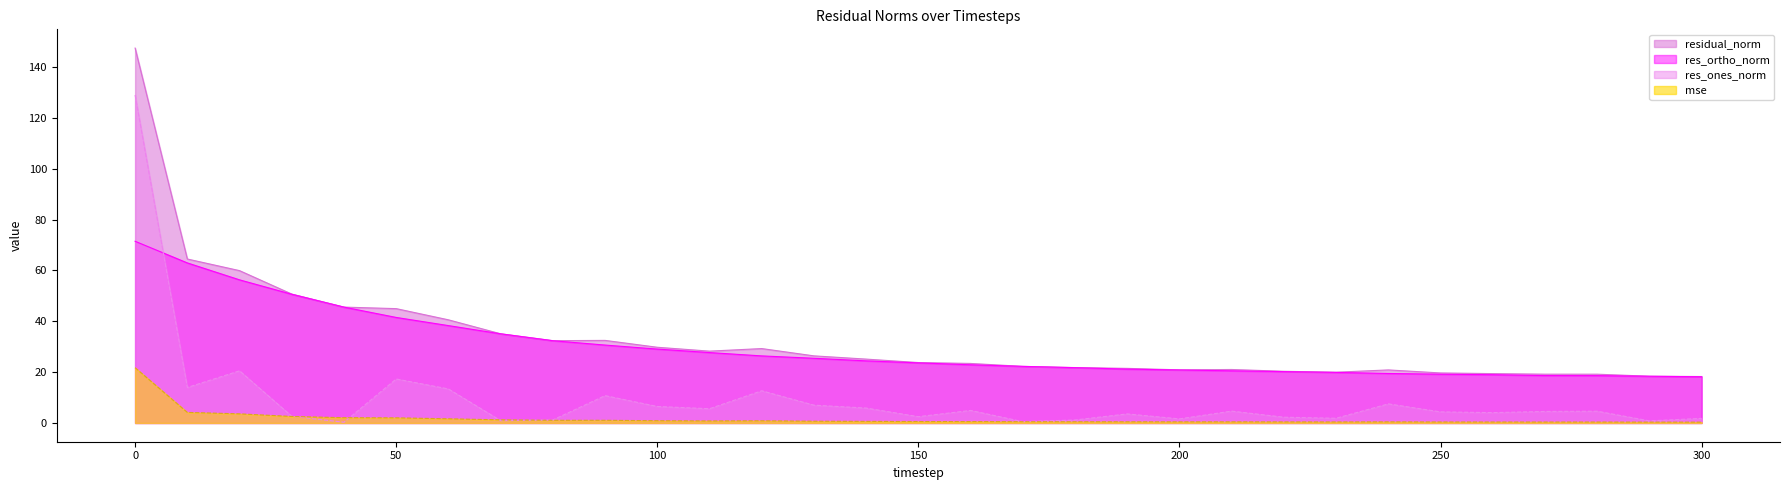

Which category has the lowest value in the res_ortho_norm series?

300